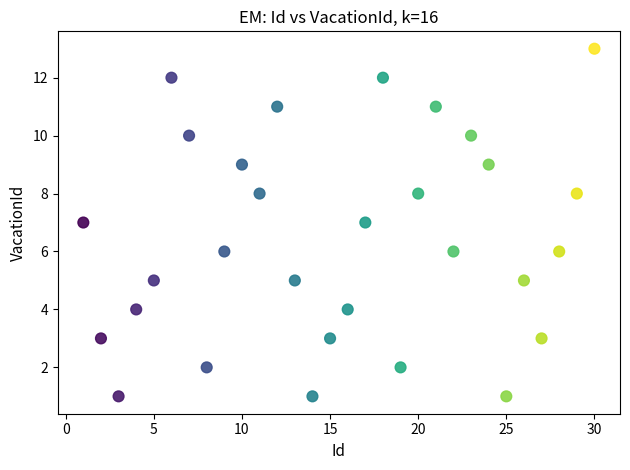

What is the range of X values (max minus min)?

29